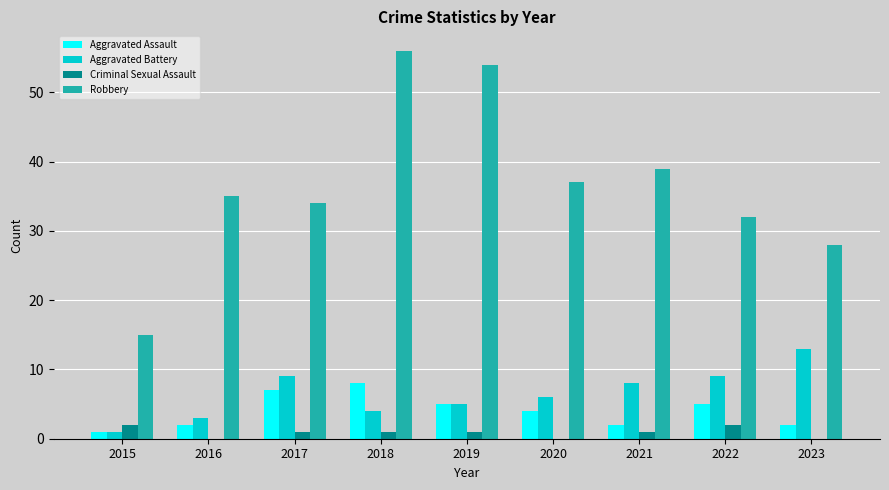

Reading left to right, what are all the values shown in this chart?

Aggravated Assault: 1	2	7	8	5	4	2	5	2
Aggravated Battery: 1	3	9	4	5	6	8	9	13
Criminal Sexual Assault: 2	0	1	1	1	0	1	2	0
Robbery: 15	35	34	56	54	37	39	32	28